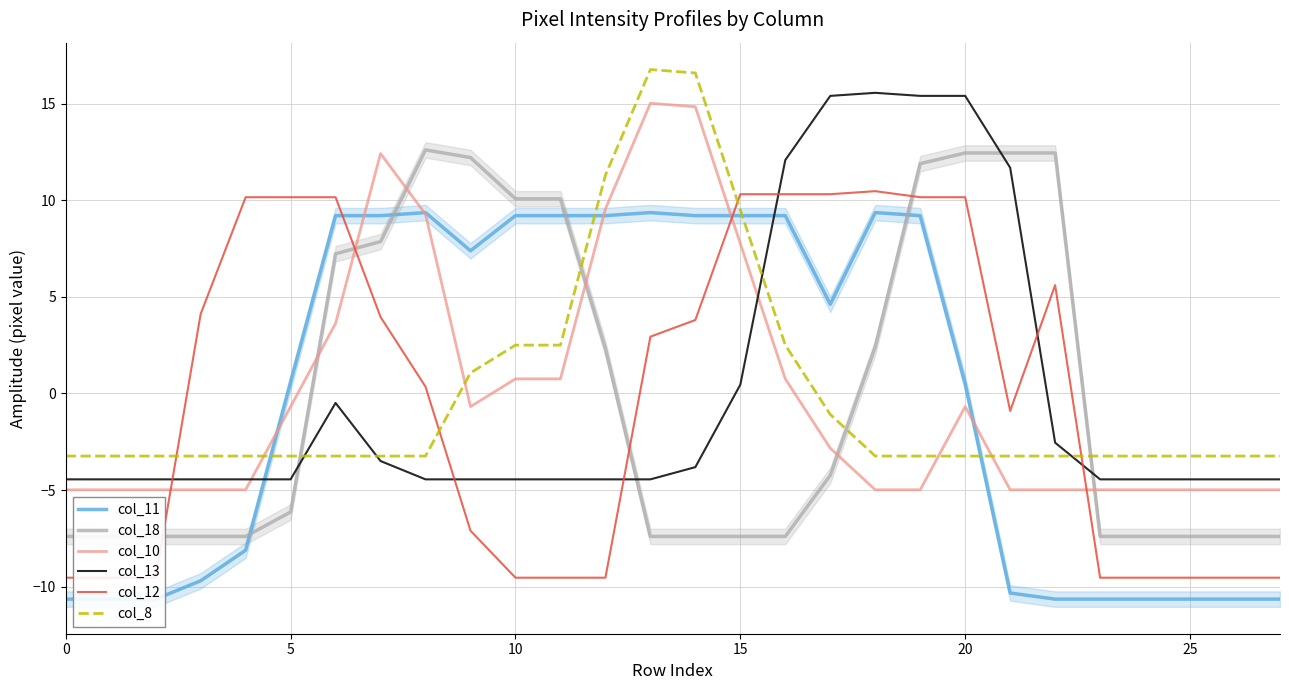

What is the sum of the col_13 values at 24 and 11?

-8.9